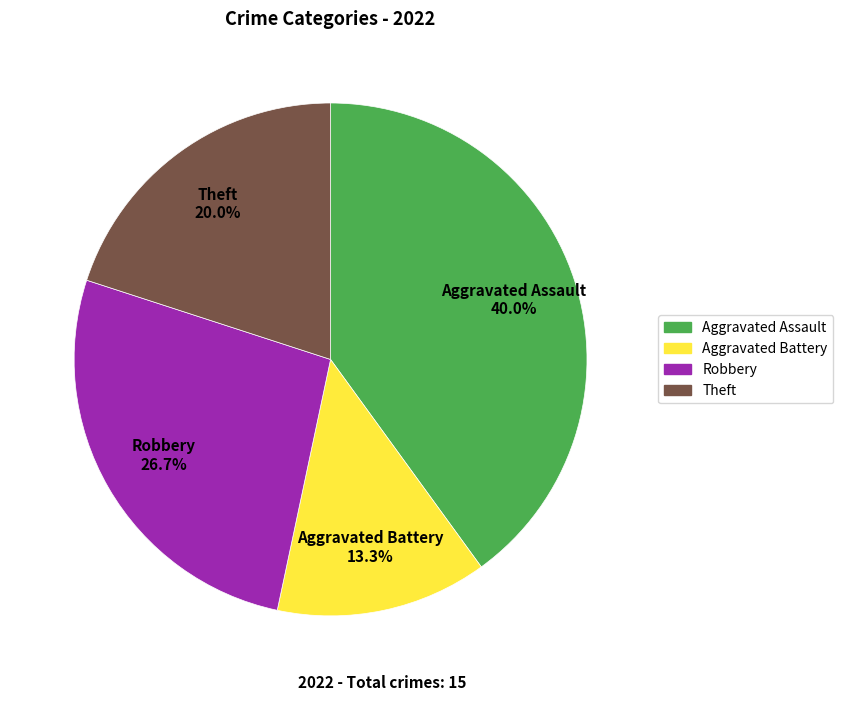

Is there any slice that represents more than half of the pie?

No